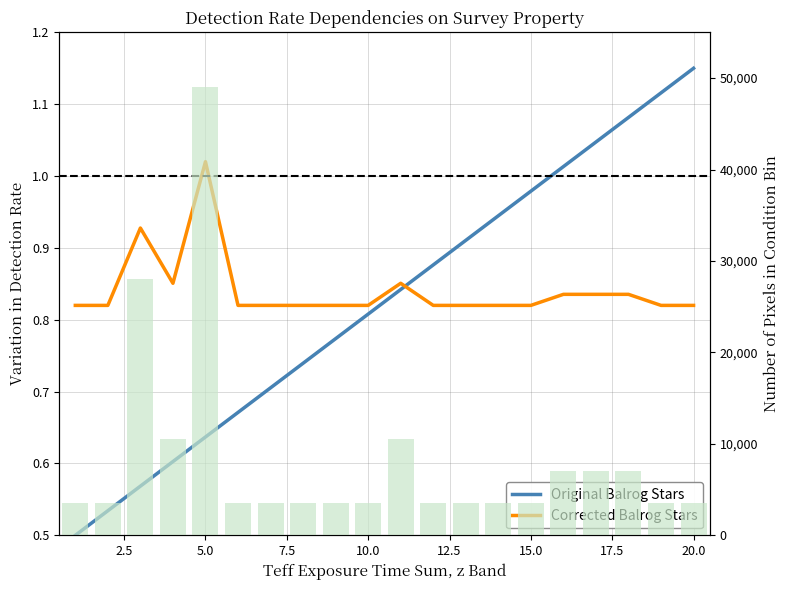

The value of Corrected Balrog Stars at 5.0 is 0.3. True or false?

False